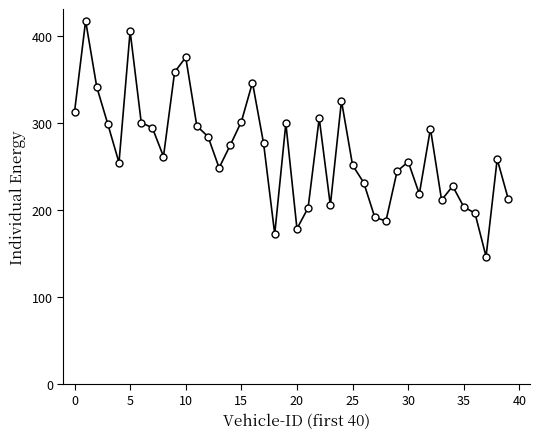

What is the value of the 11th point from the left?

375